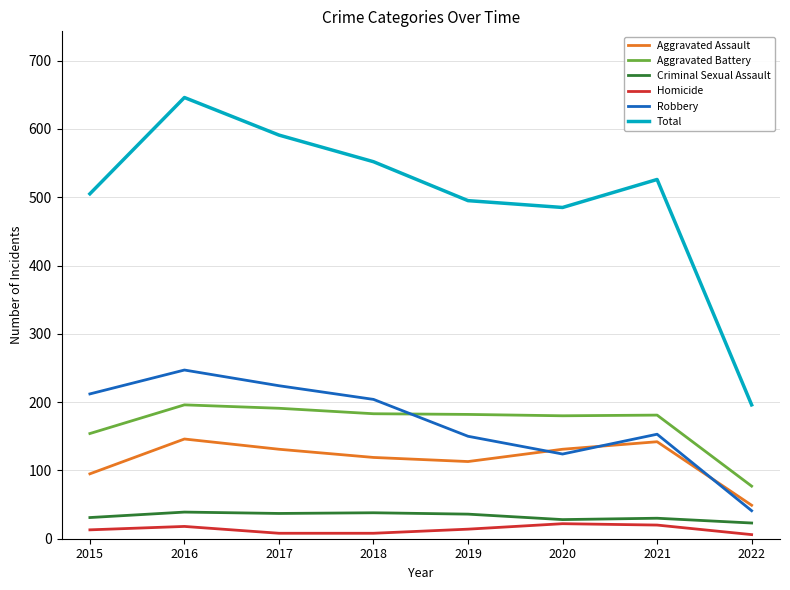

At which category does the chart reach its peak across all series?

2016